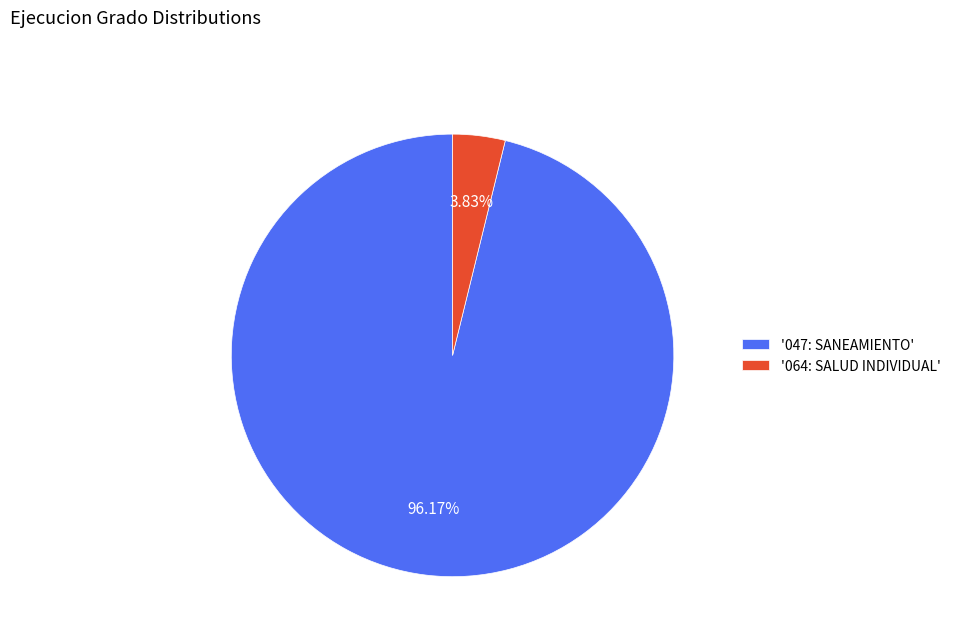

Do '047: SANEAMIENTO' and '064: SALUD INDIVIDUAL' together represent more than half of the pie?

Yes